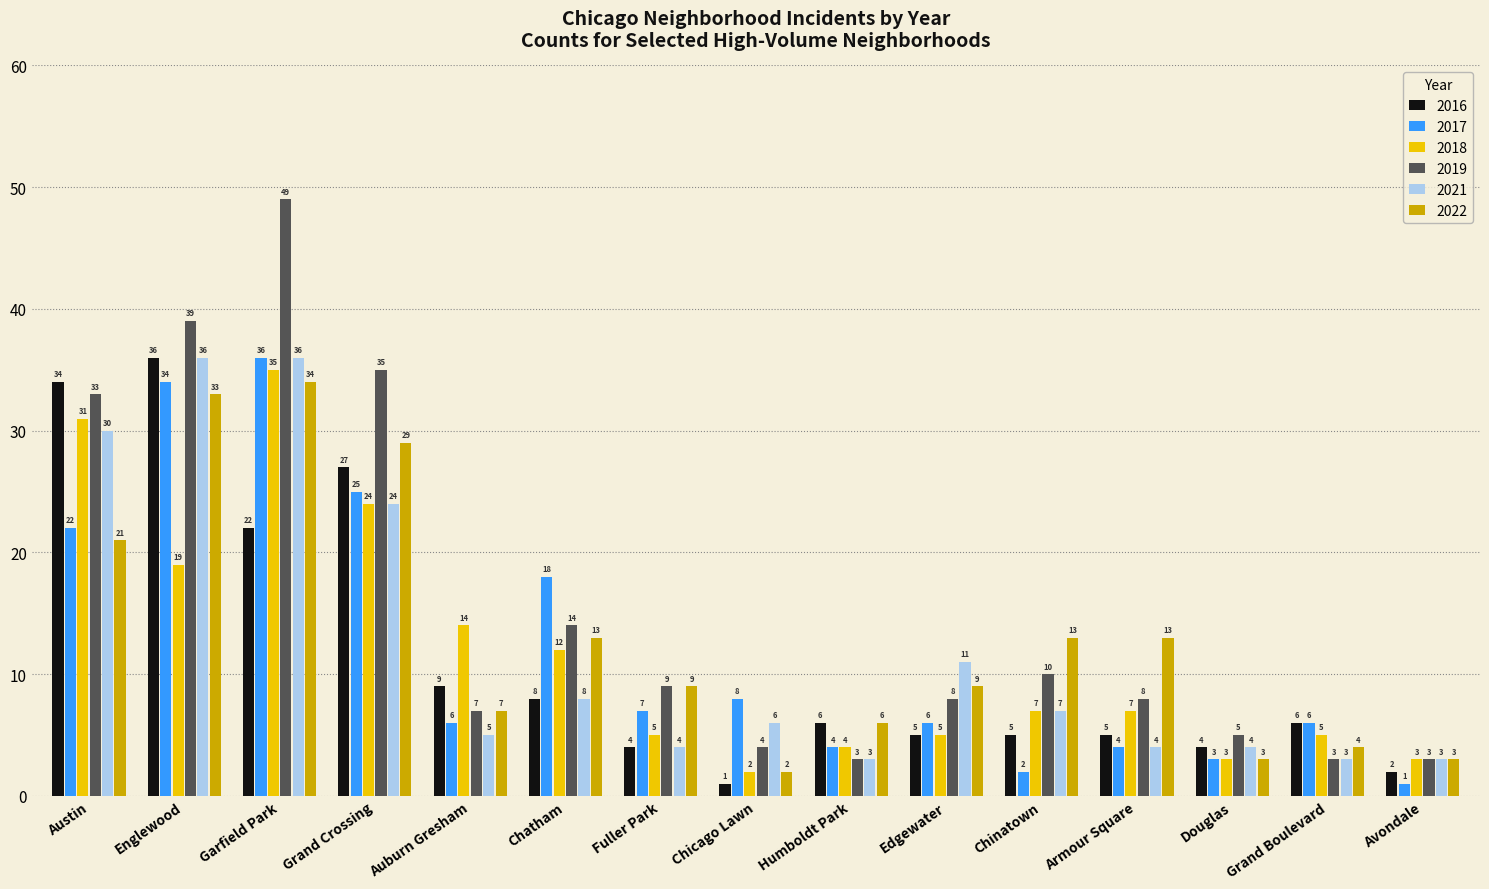

How many bars are there in total?

90